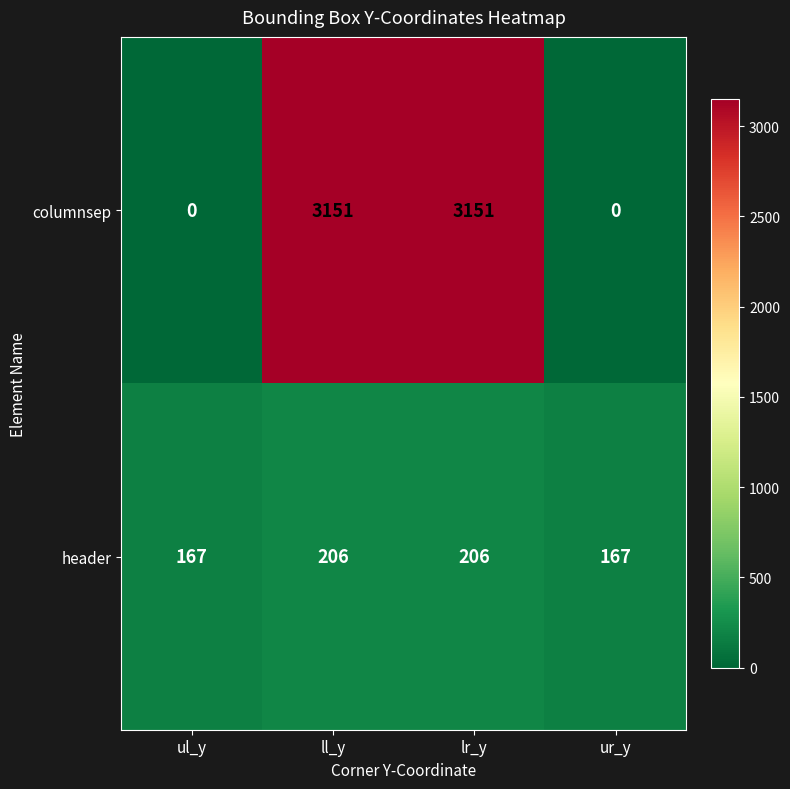

Which category has the lowest value in the header series?

ul_y